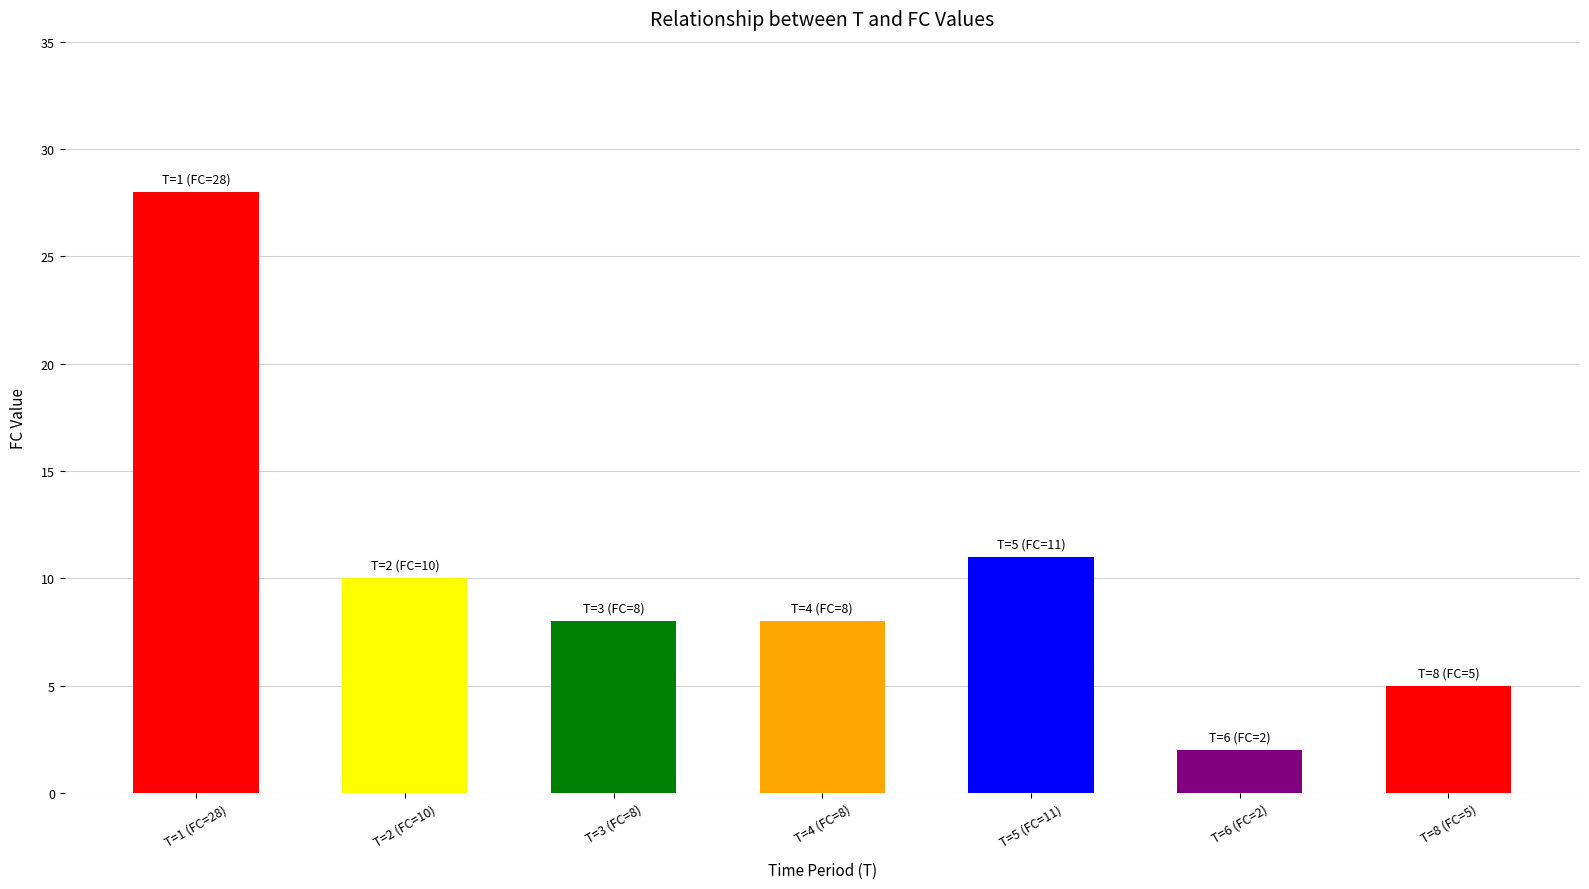

Where does the data first go above 8?

T=1 (FC=28)